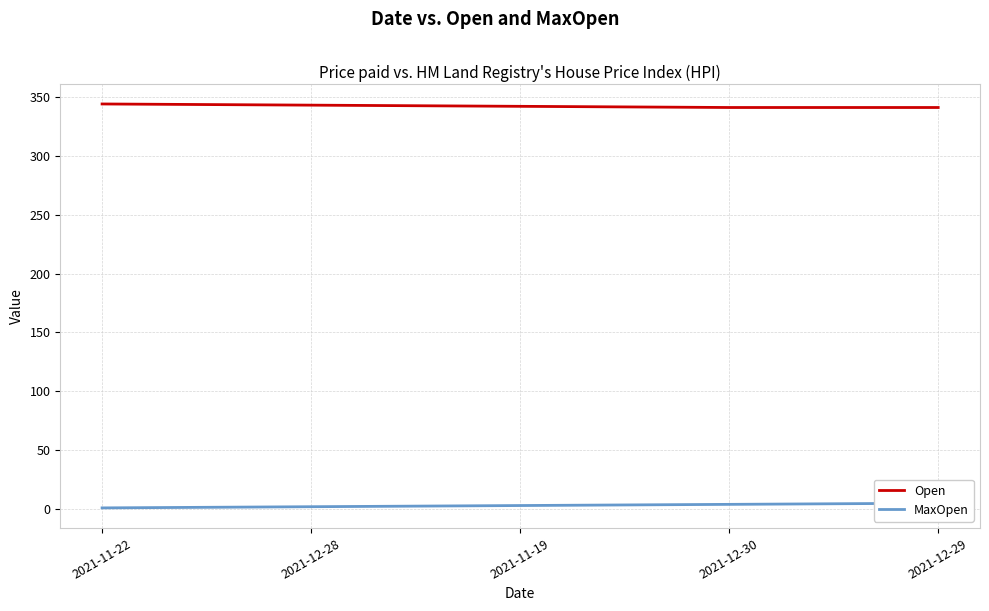

What is the spread (max minus min) of values at 2021-11-19?

339